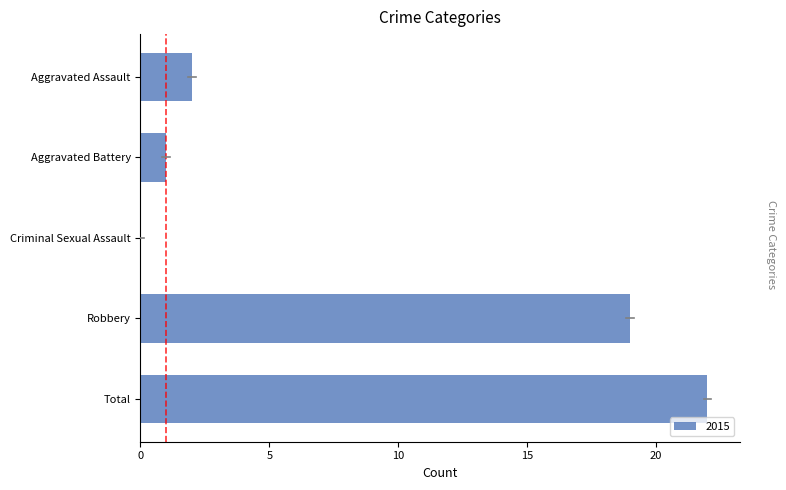

Count the number of data series in this chart.

1